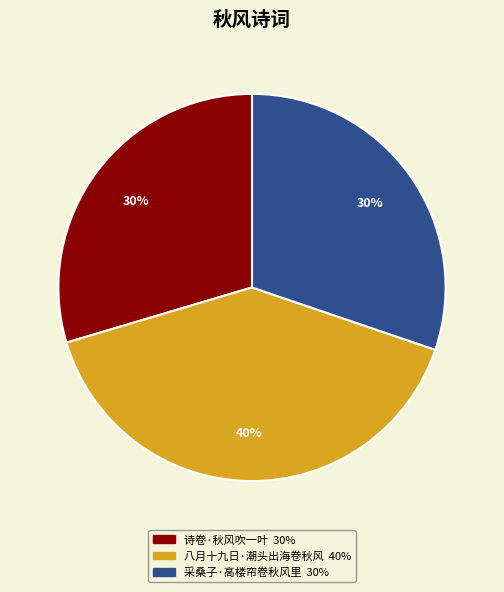

To the nearest percent, what is the difference between the 八月十九日·潮头出海卷秋风 and 采桑子·高楼帘卷秋风里 slice percentages?

10%